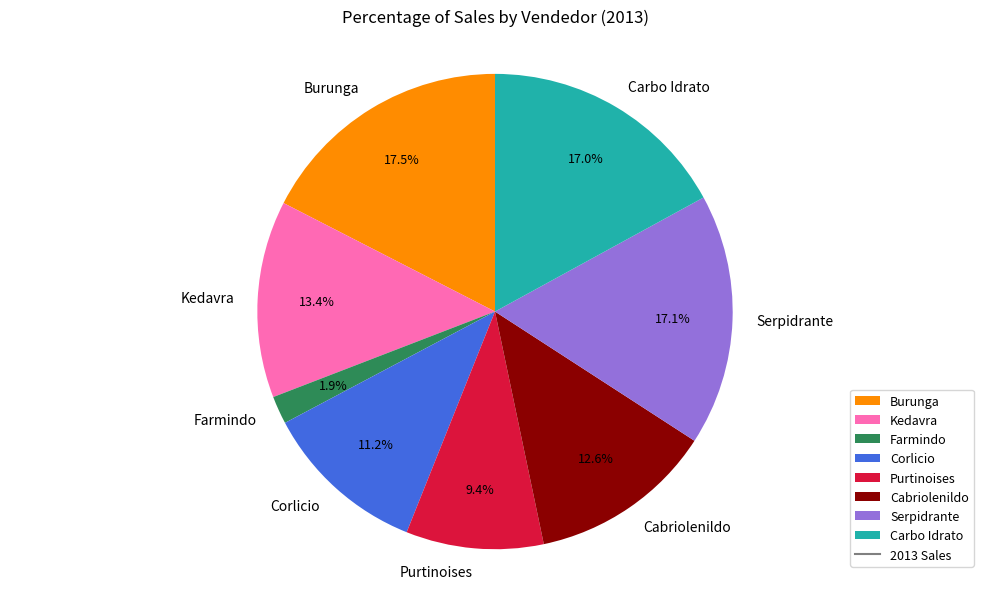

Is there a majority slice in this chart?

No